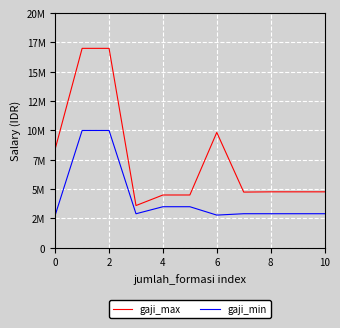

At how many categories does at least one series exceed 14592949?

2